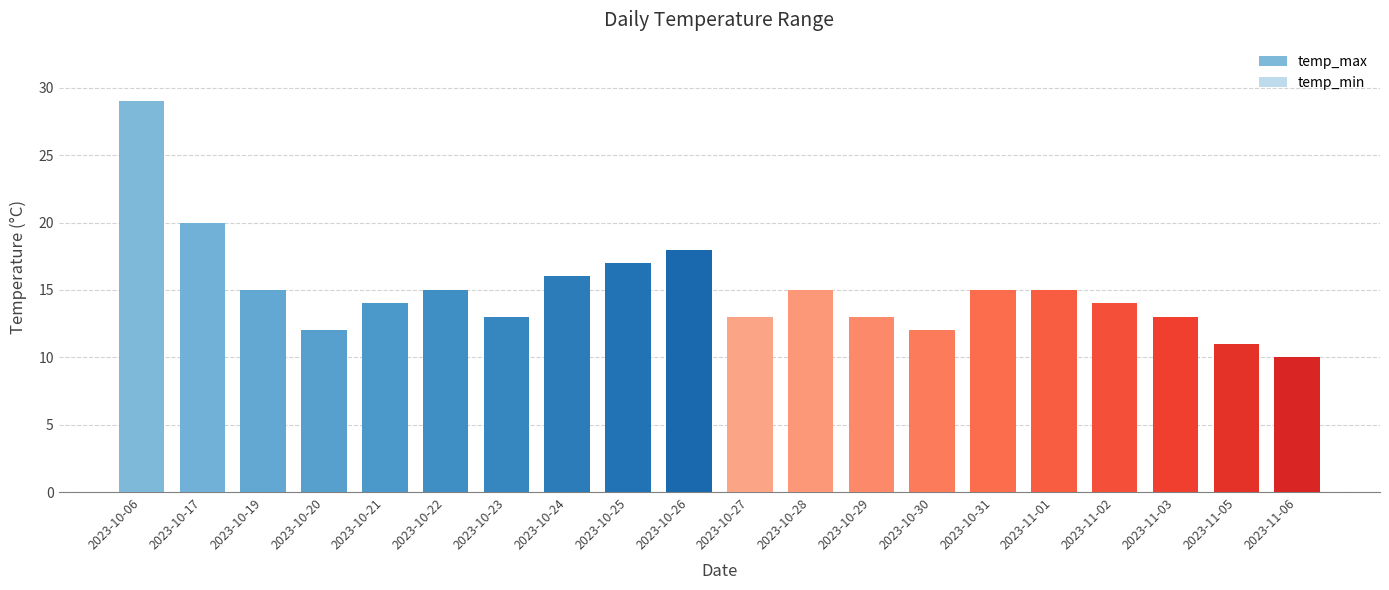

Reading left to right, extract all data points from this chart.

temp_max: 2023-10-06=29	2023-10-17=20	2023-10-19=15	2023-10-20=12	2023-10-21=14	2023-10-22=15	2023-10-23=13	2023-10-24=16	2023-10-25=17	2023-10-26=18	2023-10-27=13	2023-10-28=15	2023-10-29=13	2023-10-30=12	2023-10-31=15	2023-11-01=15	2023-11-02=14	2023-11-03=13	2023-11-05=11	2023-11-06=10
temp_min: 2023-10-06=13	2023-10-17=14	2023-10-19=10	2023-10-20=7	2023-10-21=7	2023-10-22=7	2023-10-23=6	2023-10-24=7	2023-10-25=11	2023-10-26=9	2023-10-27=9	2023-10-28=10	2023-10-29=8	2023-10-30=7	2023-10-31=8	2023-11-01=9	2023-11-02=5	2023-11-03=7	2023-11-05=6	2023-11-06=5